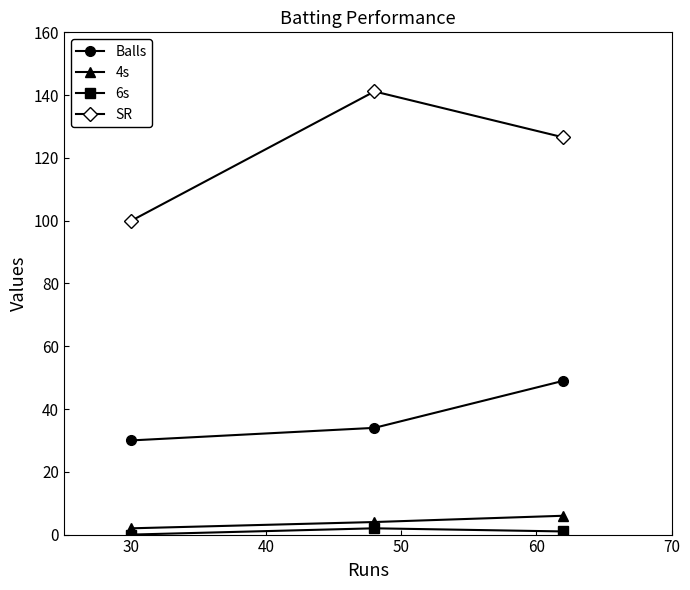

How many Balls values are between 30 and 49?

3